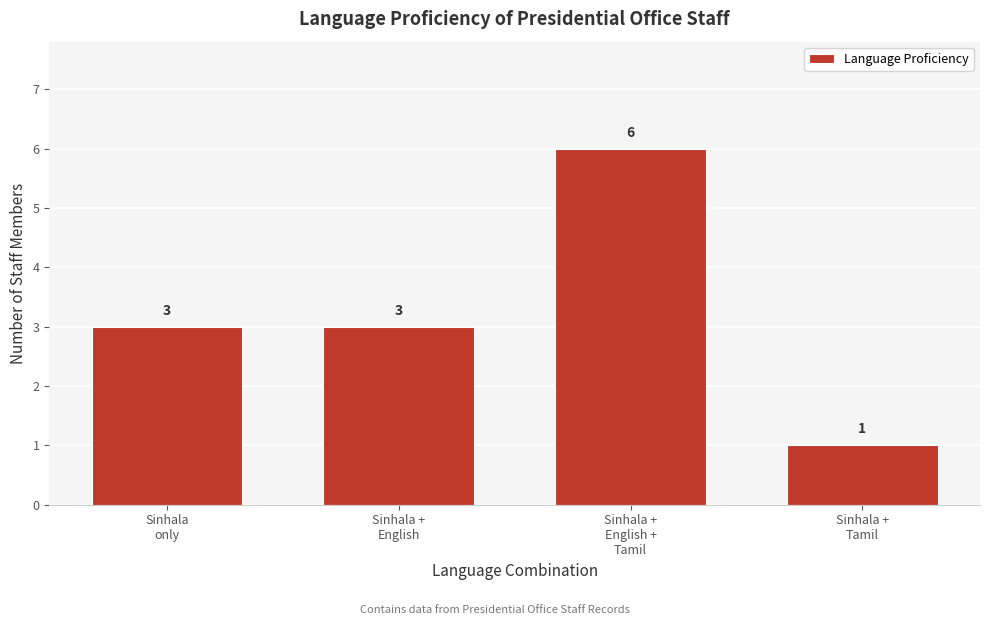

Reading left to right, what are all the values shown in this chart?

3	3	6	1